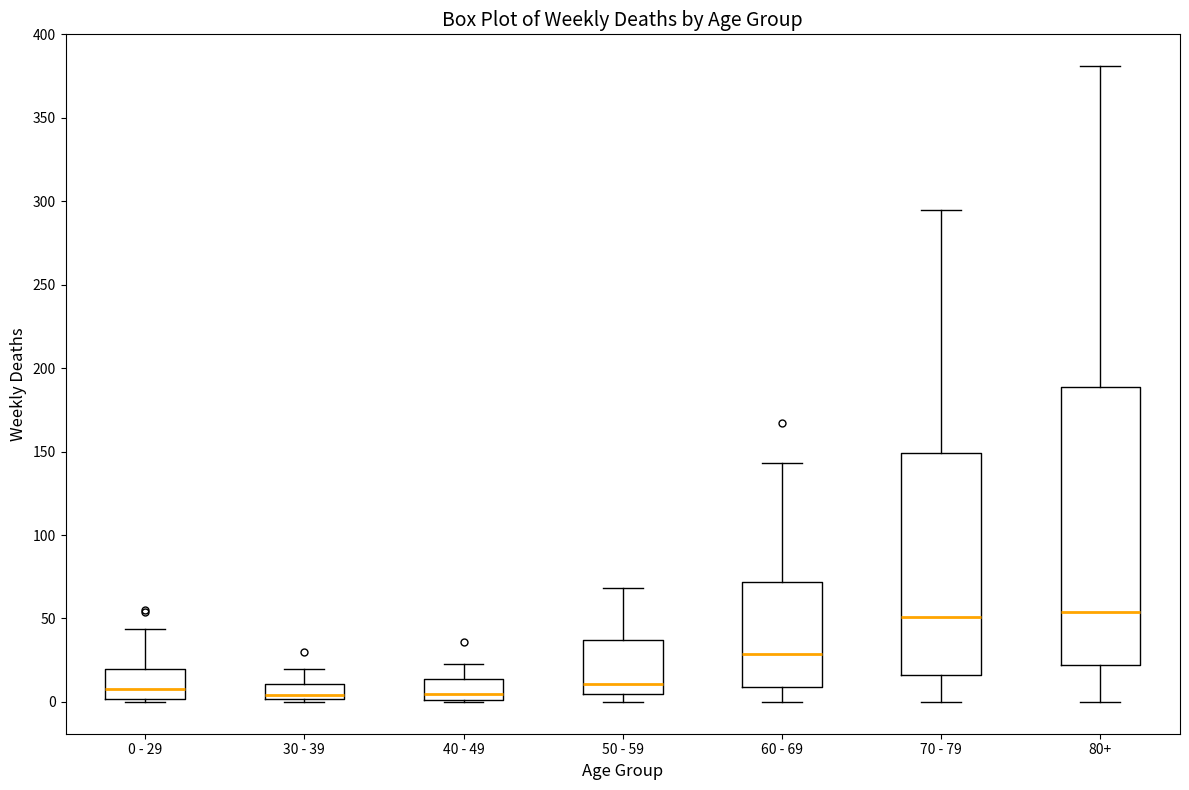

Reading left to right, read every box against the y-axis: the position of its median line, the range the box covers, and the ends of its whiskers. The values are not printed on the chart, so give them approximately, as read against the axis.

0 - 29: median 10, box 0 to 20, whiskers 0 (just below the box's lower edge) to 45
30 - 39: median 5, box 0 to 10, whiskers 0 (just below the box's lower edge) to 20
40 - 49: median 5, box 0 to 15, whiskers 0 to 25
50 - 59: median 10, box 5 to 35, whiskers 0 to 70
60 - 69: median 30, box 10 to 70, whiskers 0 to 145
70 - 79: median 50, box 15 to 150, whiskers 0 to 295
80+: median 55, box 20 to 190, whiskers 0 to 380